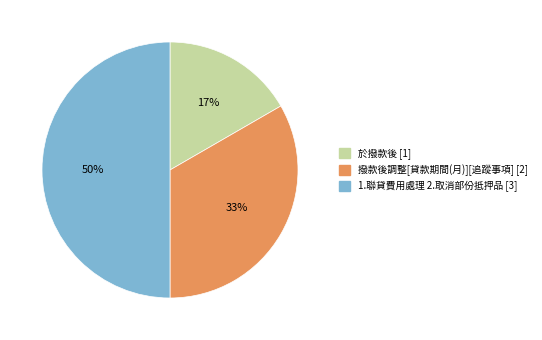

How many segments does this pie chart have?

3